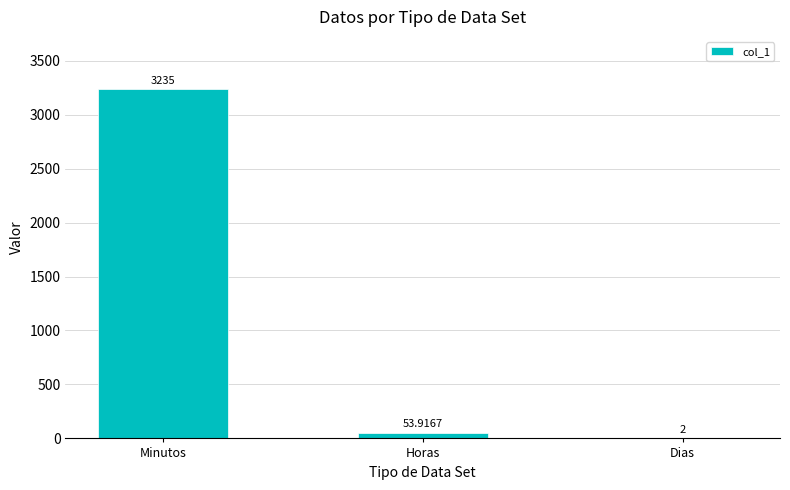

Which has a higher value, Horas or Dias?

Horas